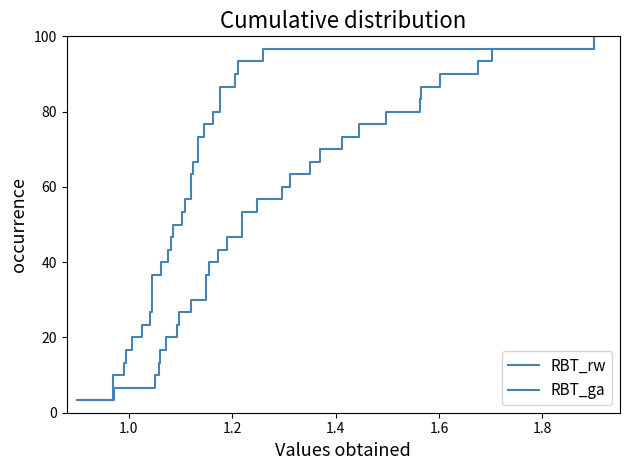

What is the smallest value displayed?

3.3